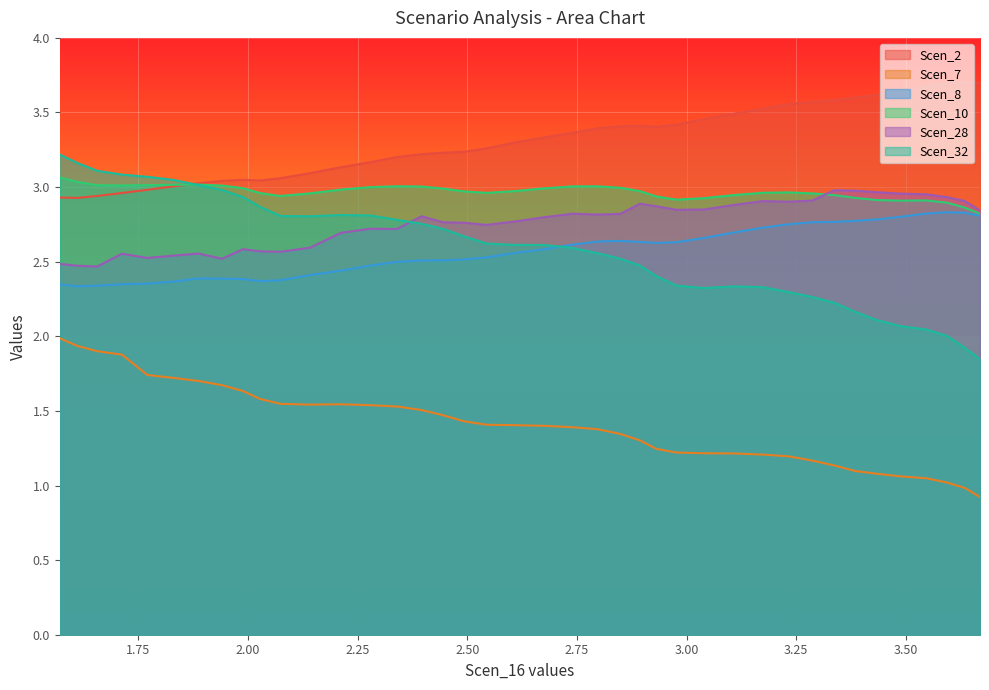

Which series has the widest spread of values?

Scen_32